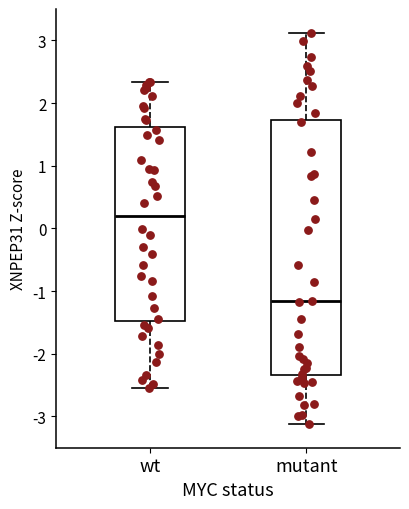

Which box's median line is the lowest?

mutant